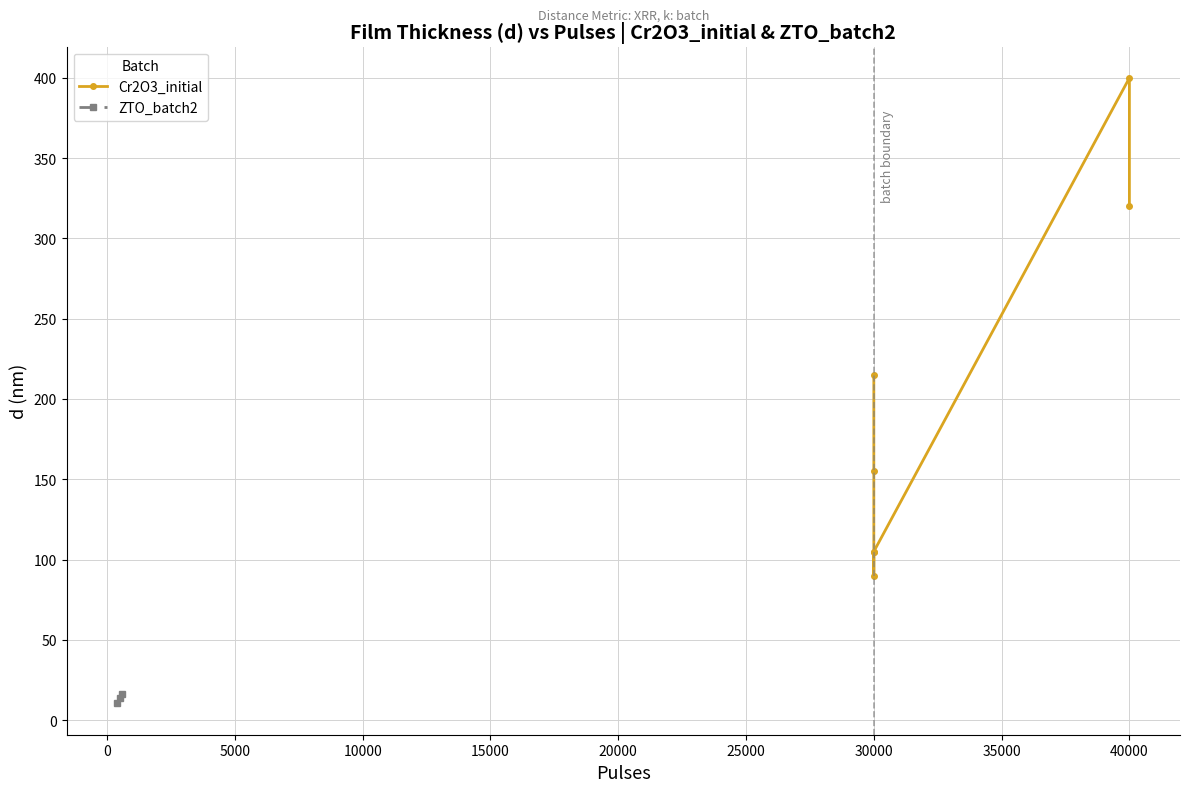

What is the value of the ZTO_batch2 point at the 1st from the left?

10.4